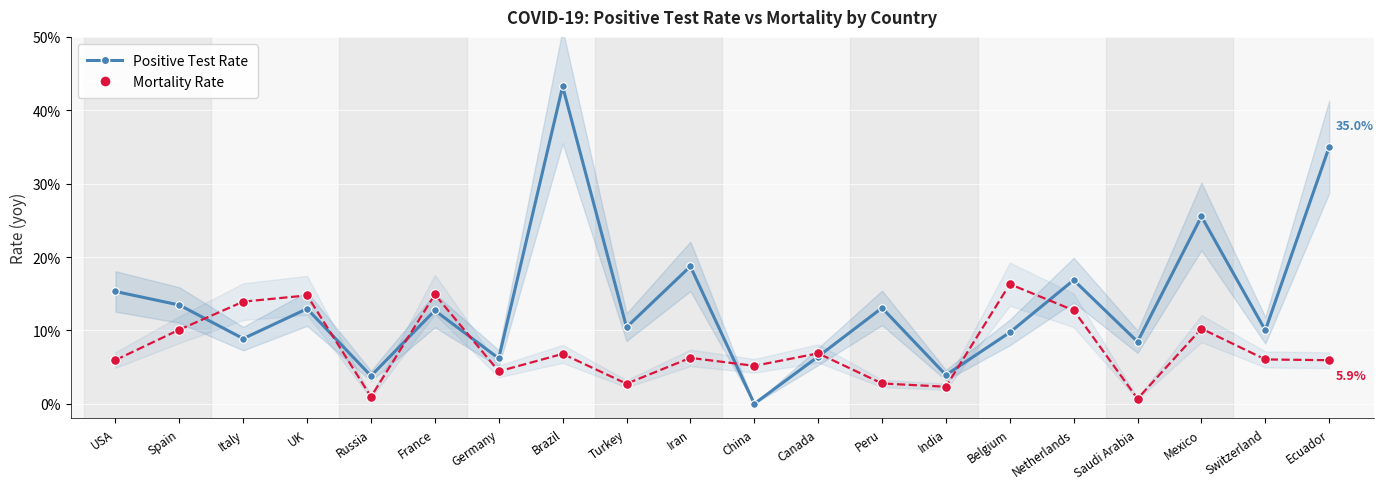

True or false: Mortality Rate and Positive Test Rate cross at least once.

True